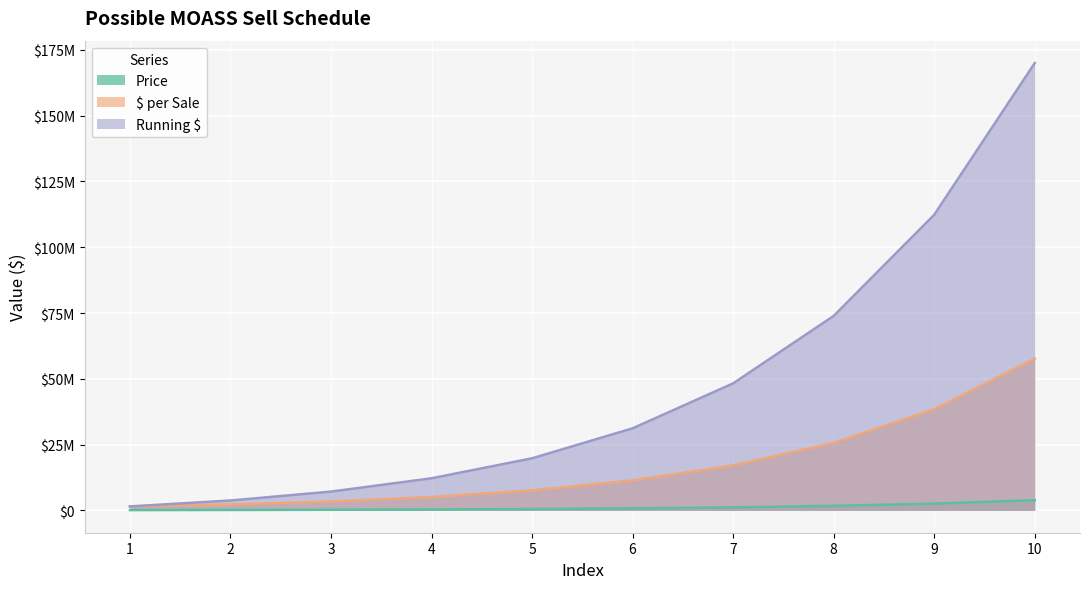

At which label does Running $ reach its peak?

10